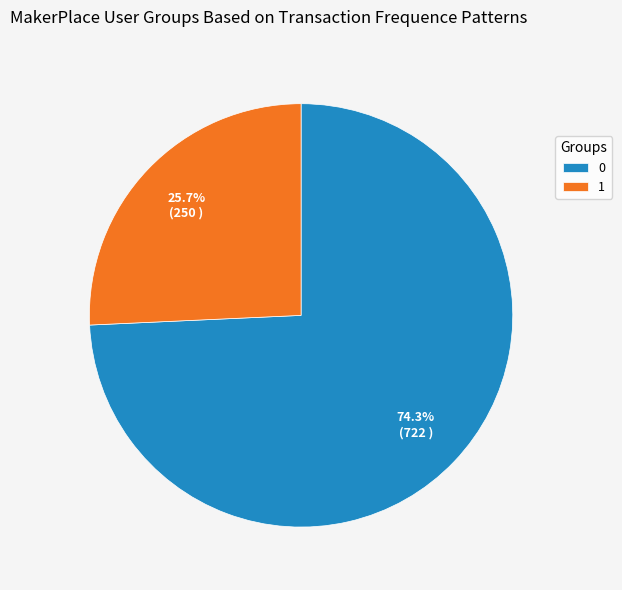

Which slice is the smallest?

1